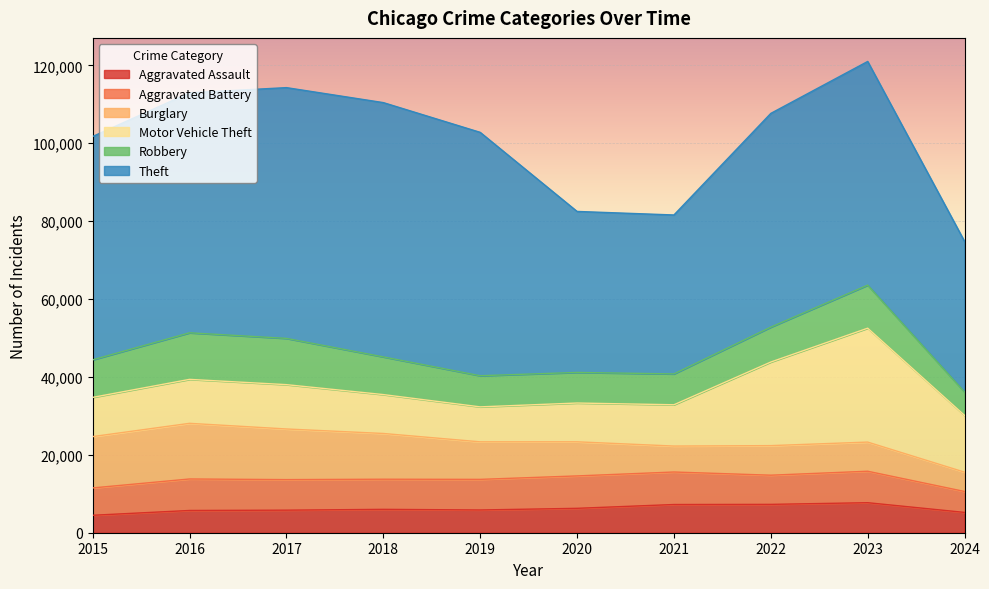

At which label is Theft closest to 51972?

2022